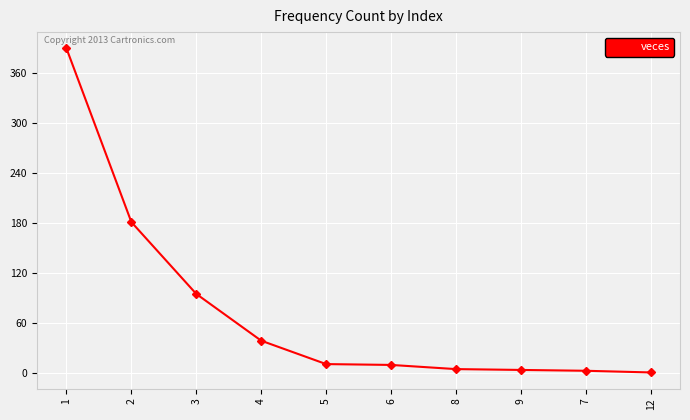

What is the greatest value displayed?

389